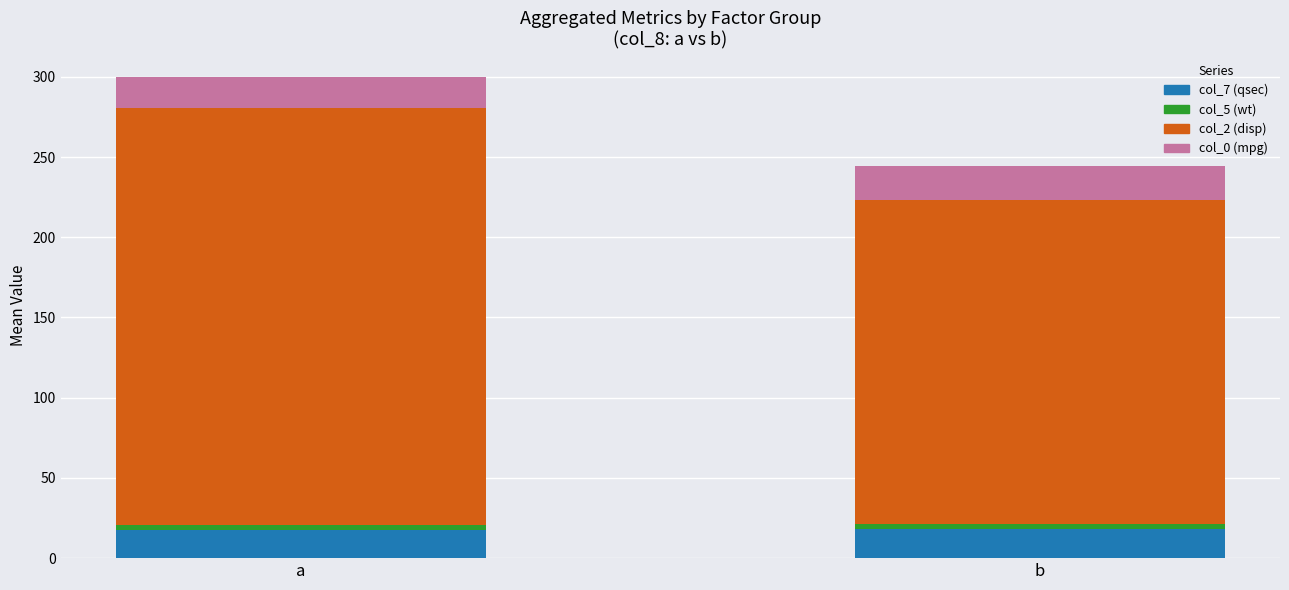

At which category is the sum across all series the highest?

a